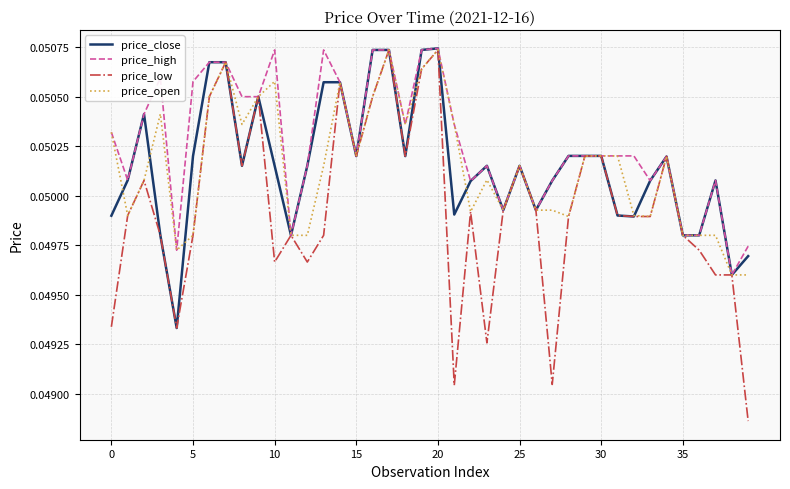

Which series has the largest total across all categories?

price_high